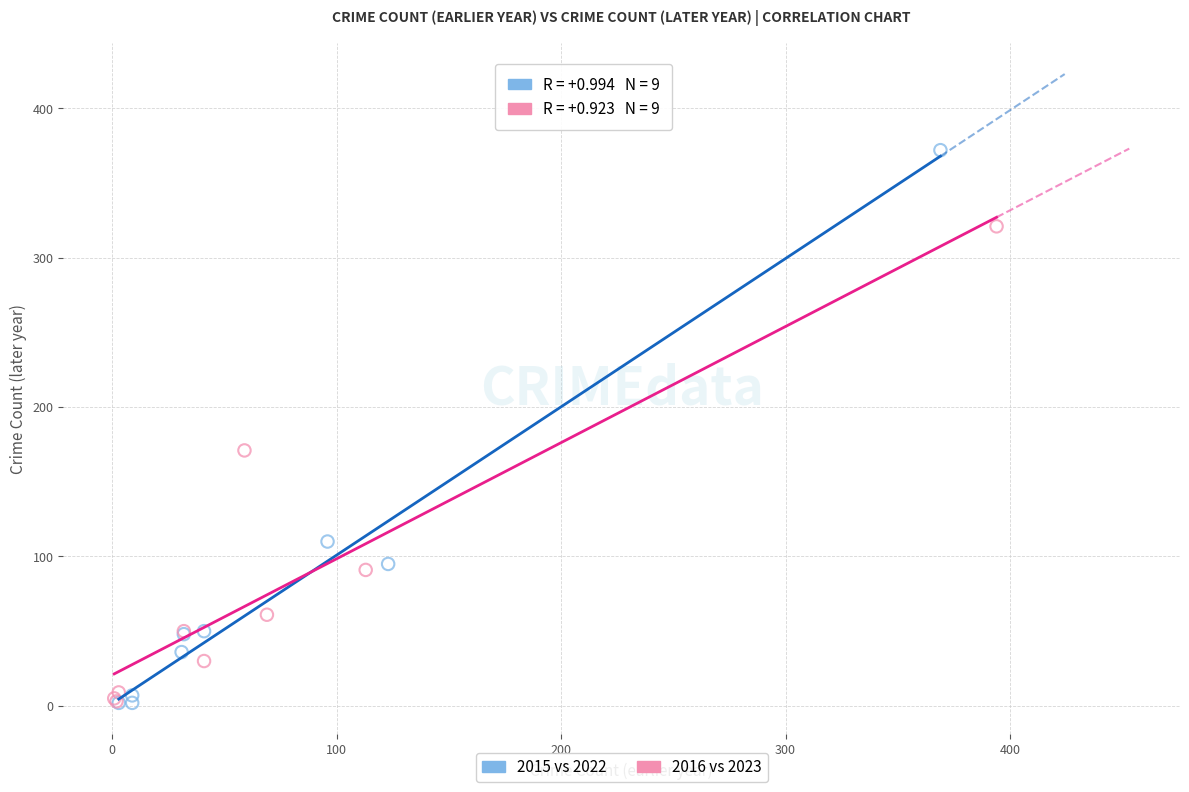

Which series has the largest Y range (max minus min)?

2015 vs 2022